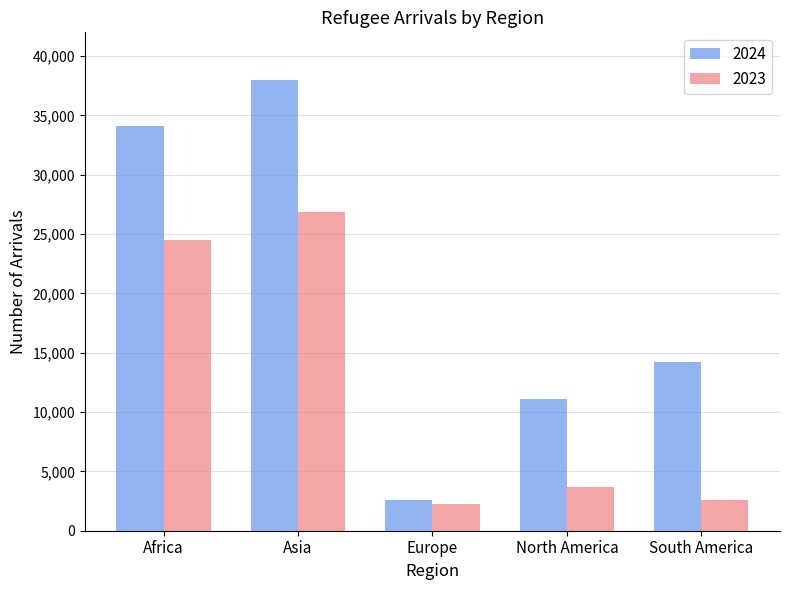

What is the difference between the maximum and minimum values in the 2024 series?

35390